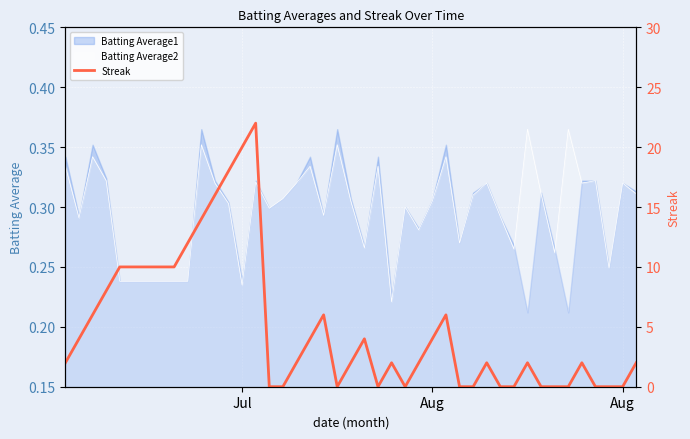

What is the difference between the maximum and second lowest values?

22